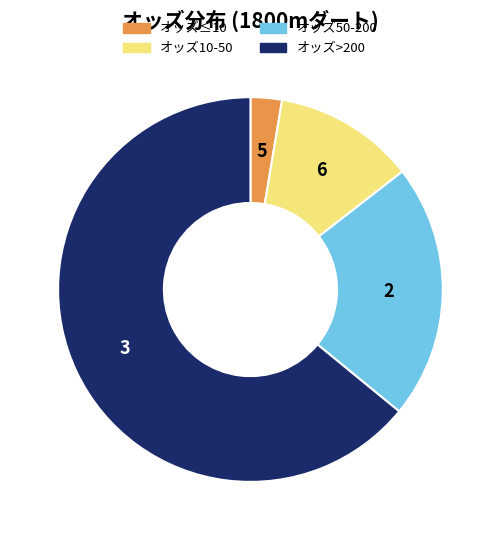

Does any single category account for the majority?

Yes